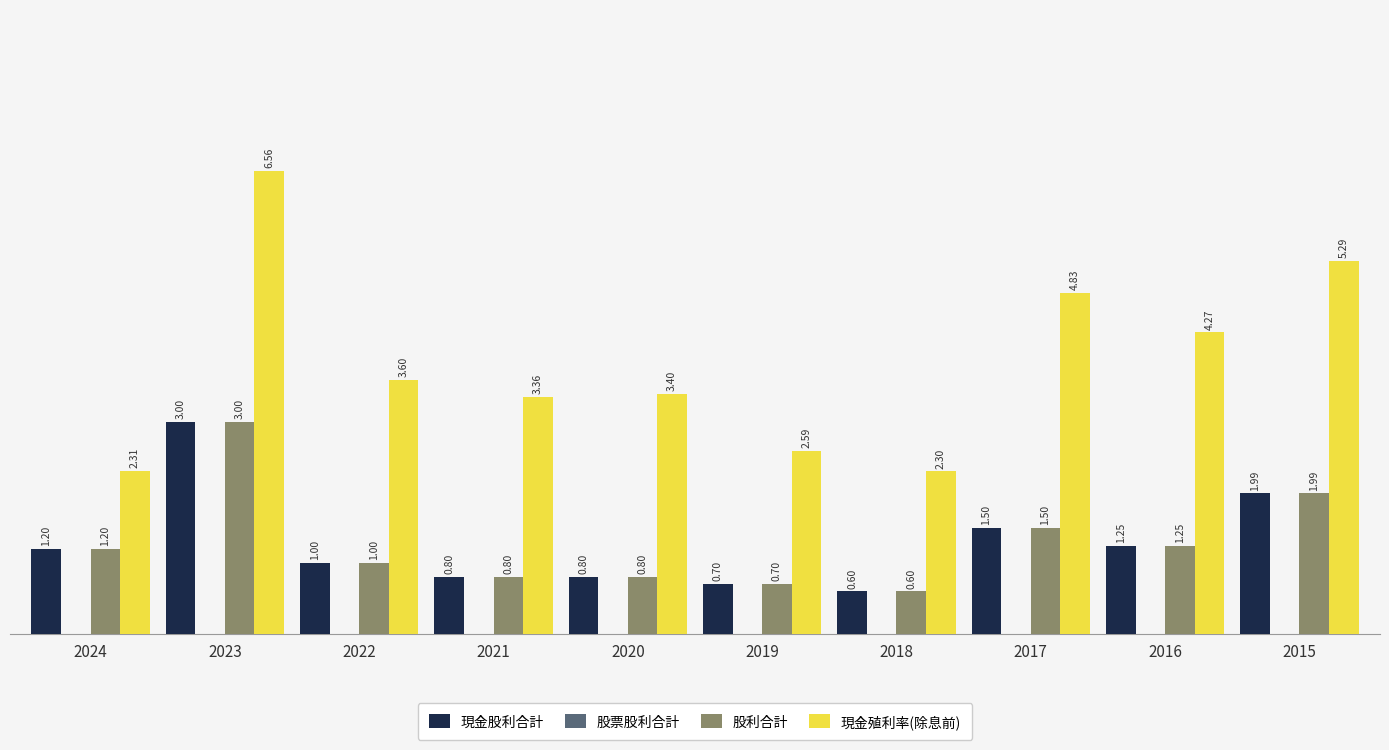

At which category does the chart reach its minimum across all series?

2018